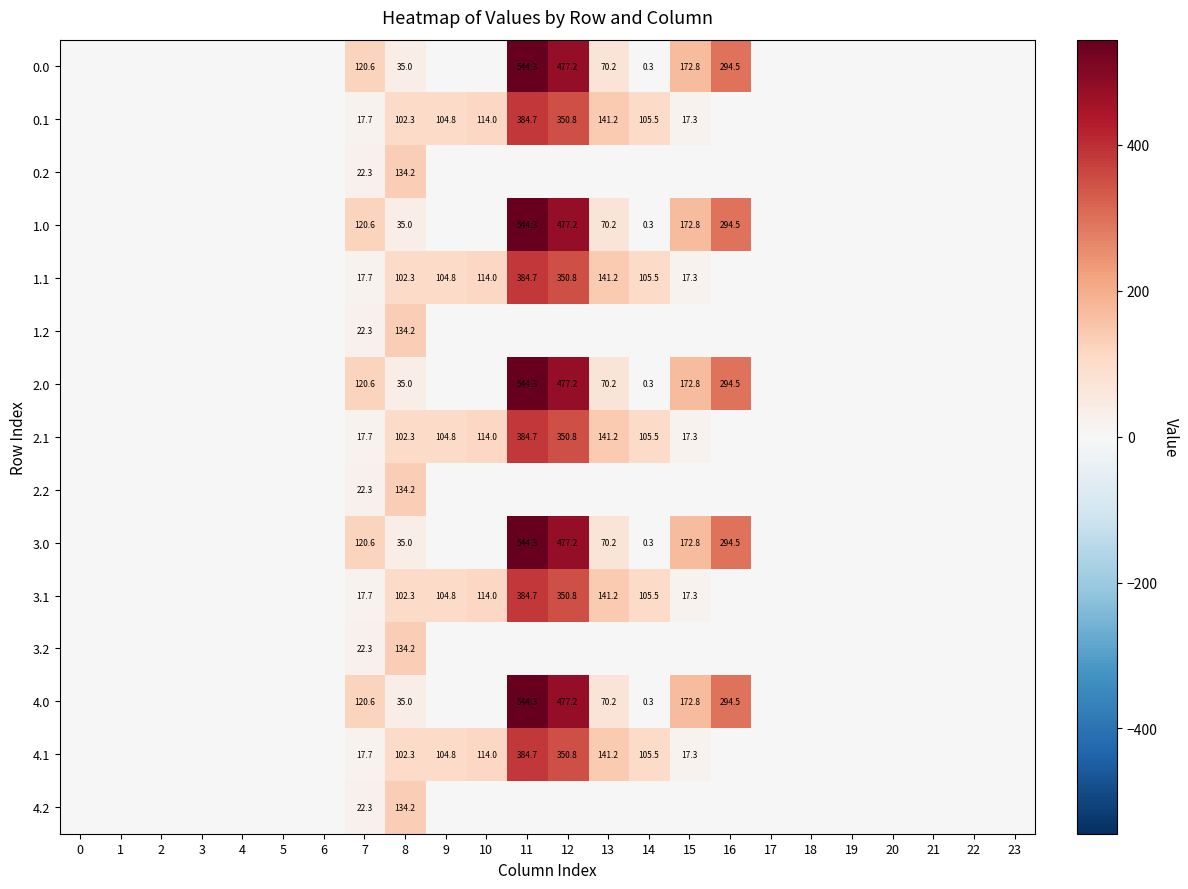

What is the difference between the row_12 values at 17 and 13?

70.2